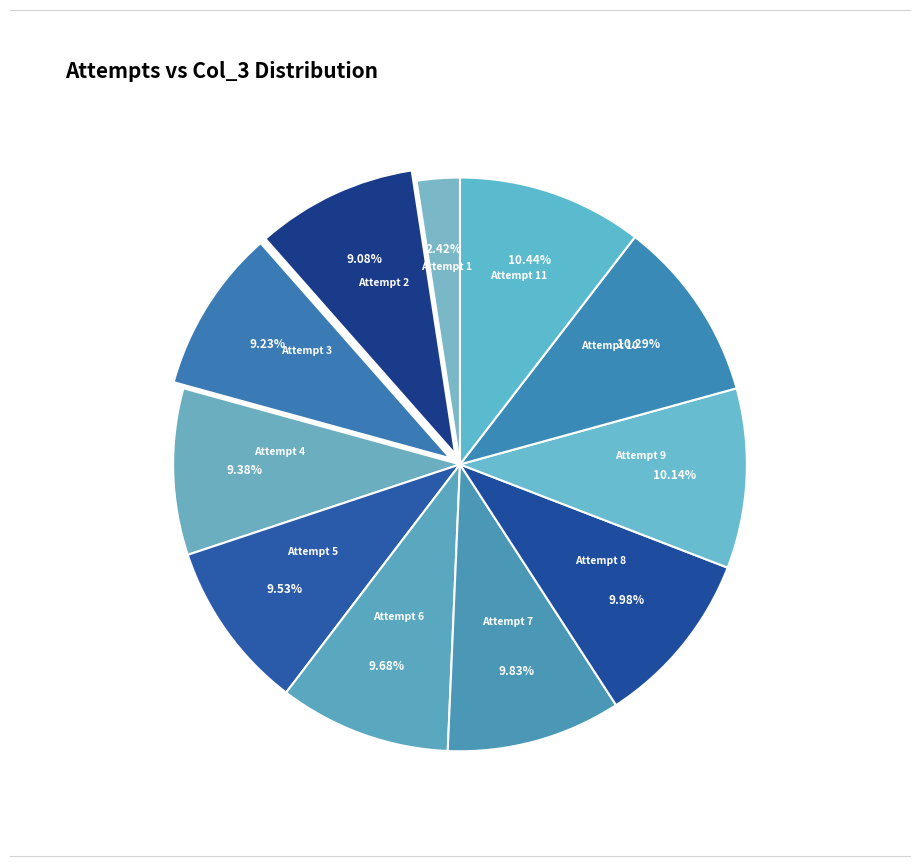

Count the number of slices in the pie.

11